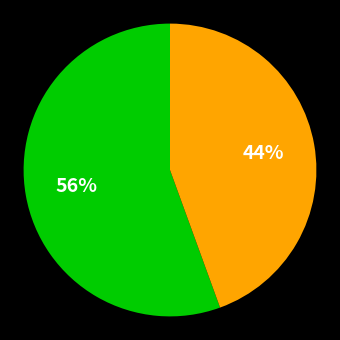

To the nearest percent, what is the average slice percentage?

50%